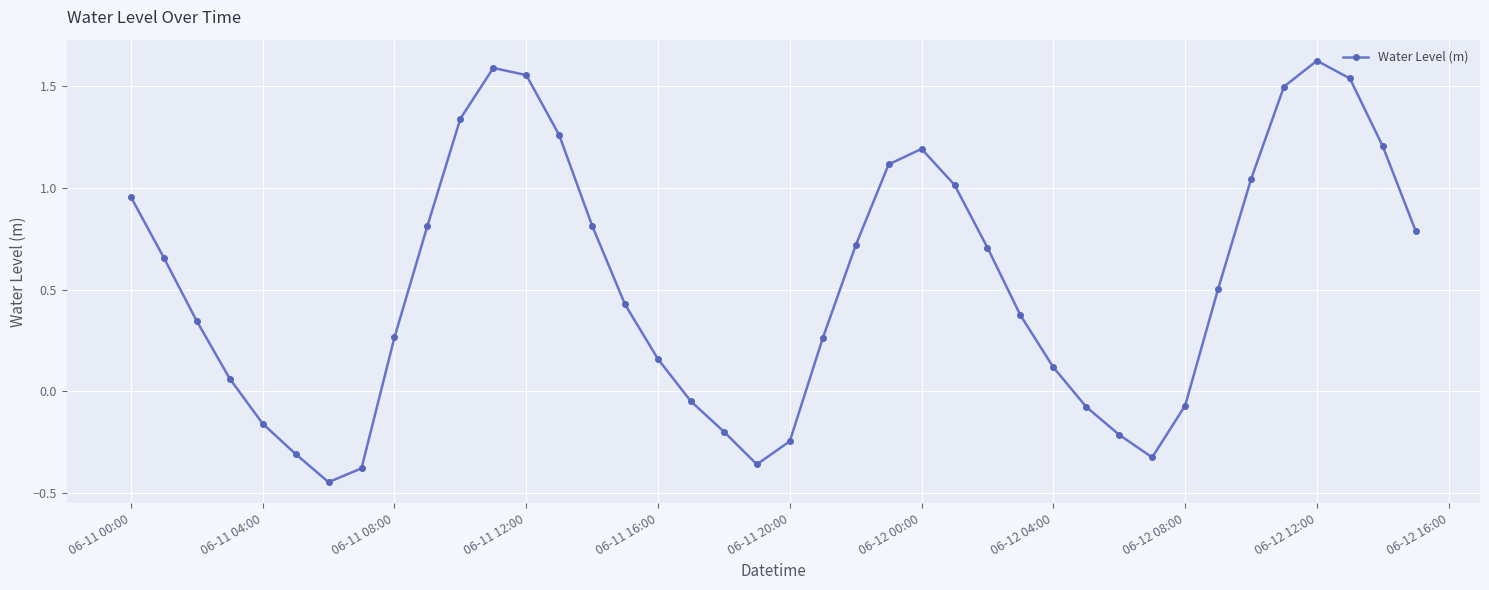

What is the value of the 25th point from the left?

1.2